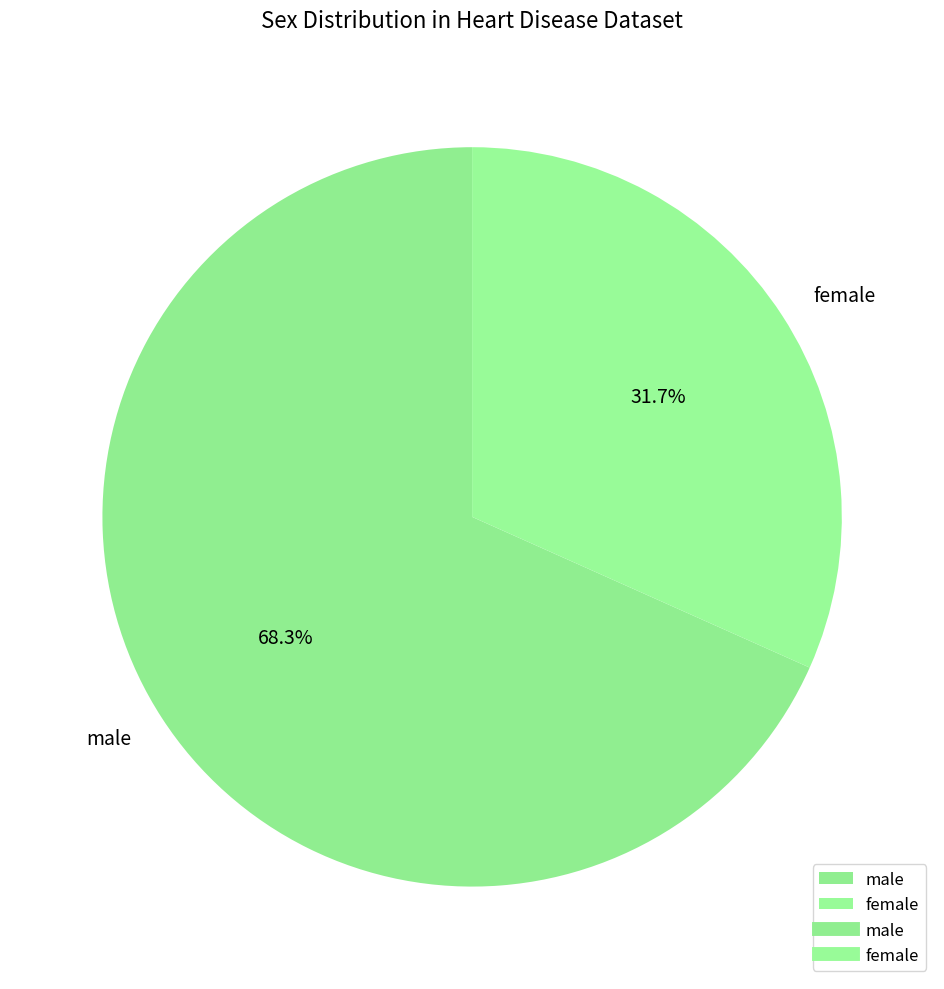

To the nearest percent, what percentage of the pie is male?

68%